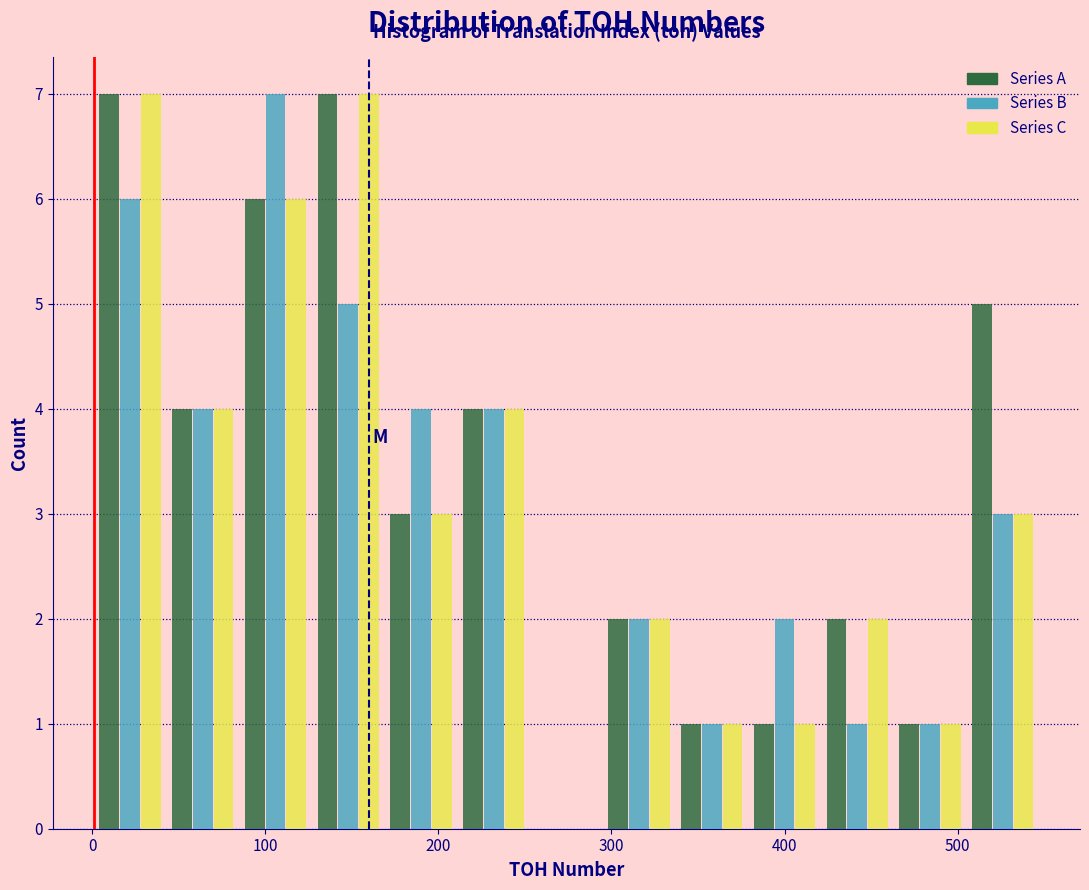

What is the height of the Series B bar covering 505 to 547 on the x-axis? Neither the bar edges nor the heights are printed on the chart, so give them approximately, as read against the axes.

3